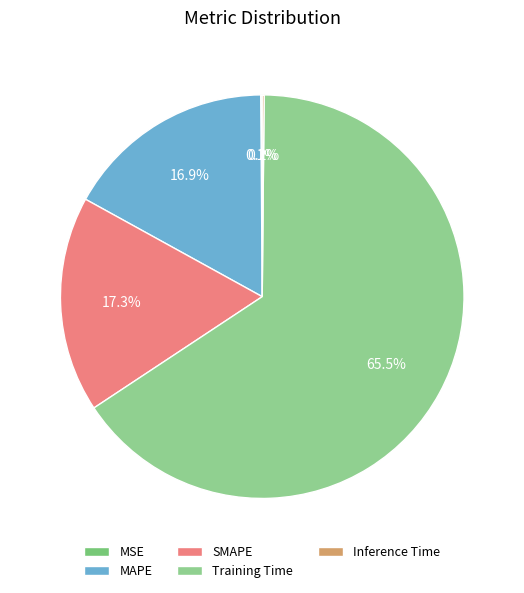

To the nearest percent, what percentage of the pie is Training Time?

66%